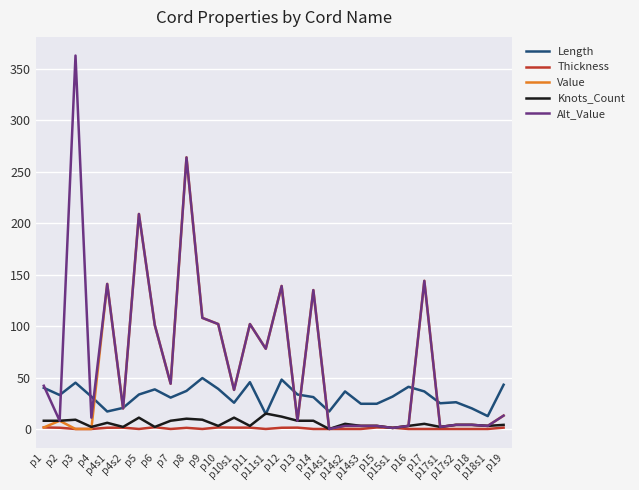

List the series in order of their peak value, highest first.

Alt_Value, Value, Length, Knots_Count, Thickness